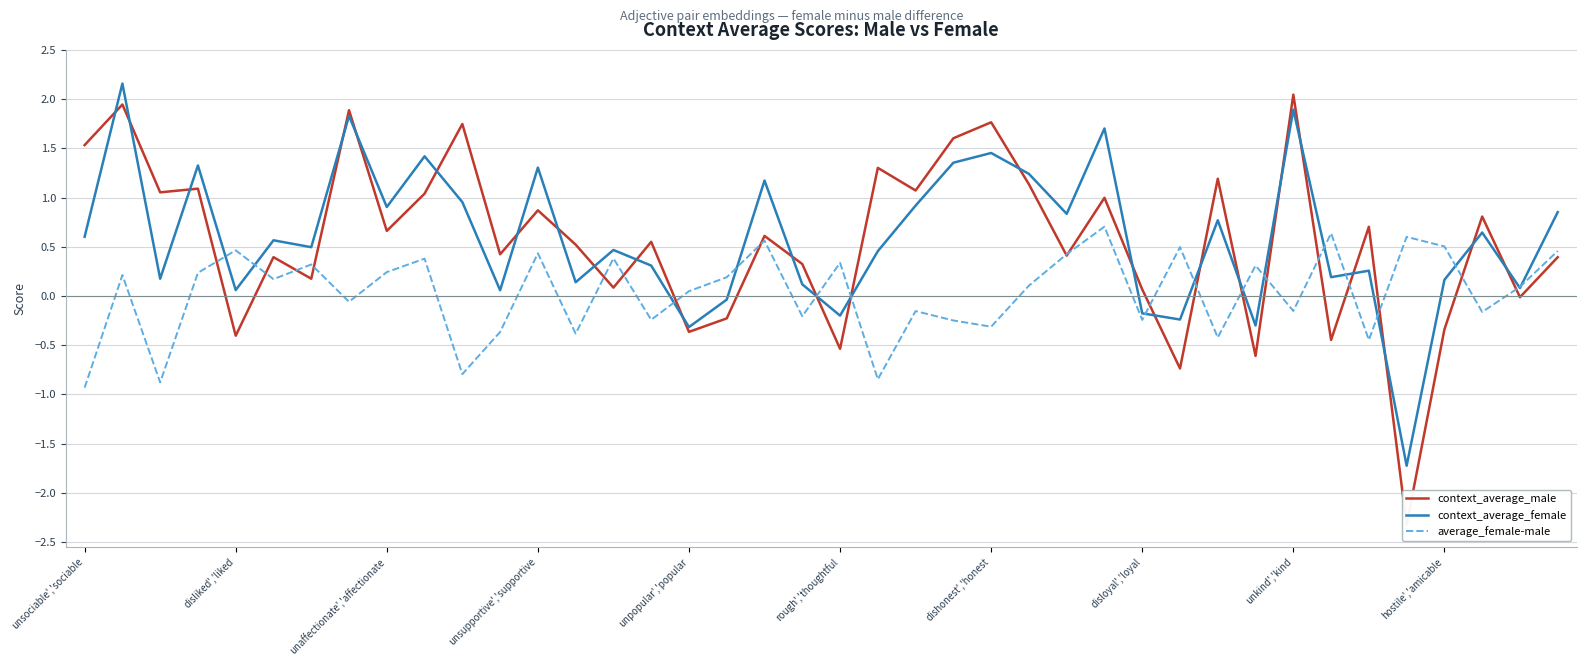

Does the chart have visible grid lines?

Yes